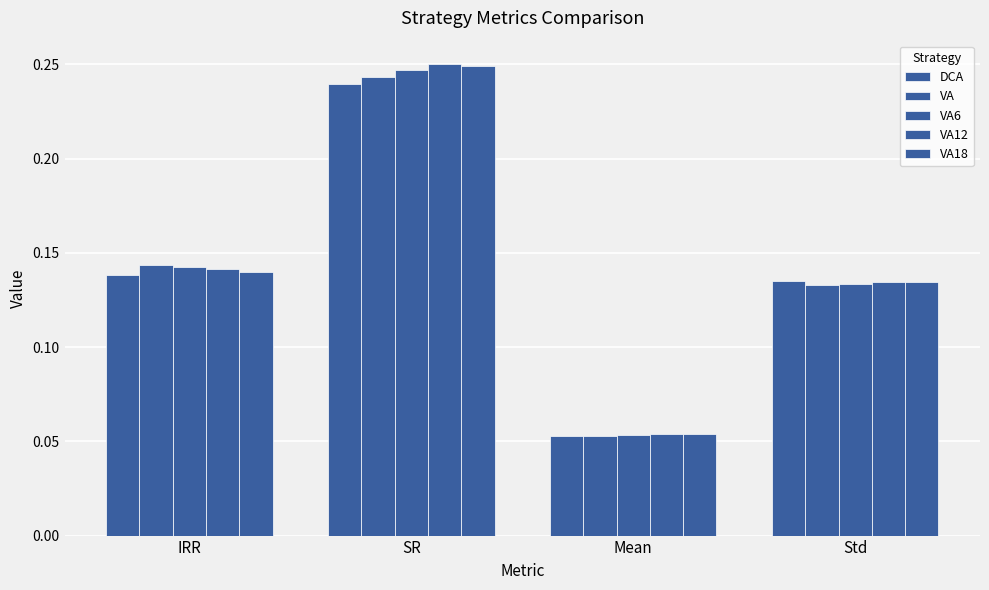

How many bars are there in each group?

5